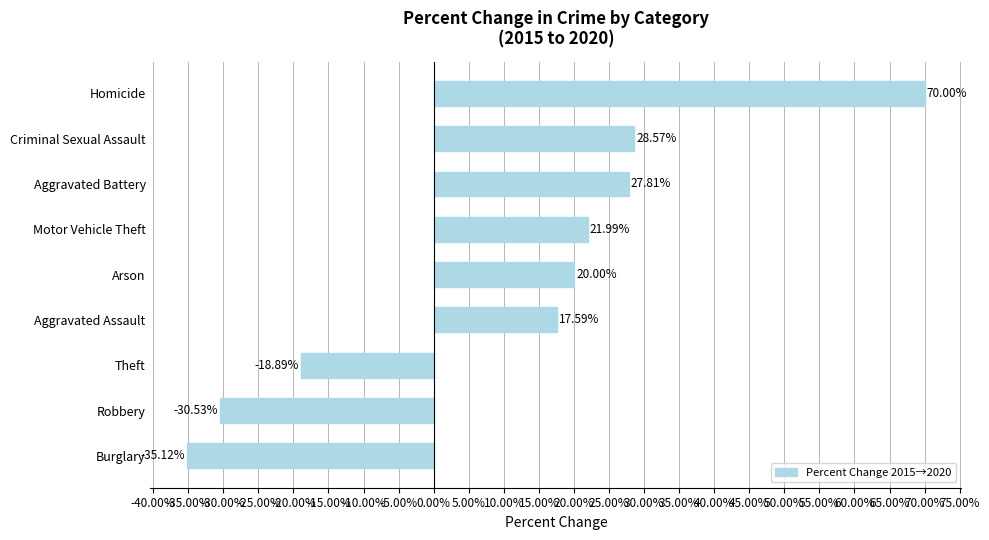

Between Arson and Criminal Sexual Assault, which is larger?

Criminal Sexual Assault